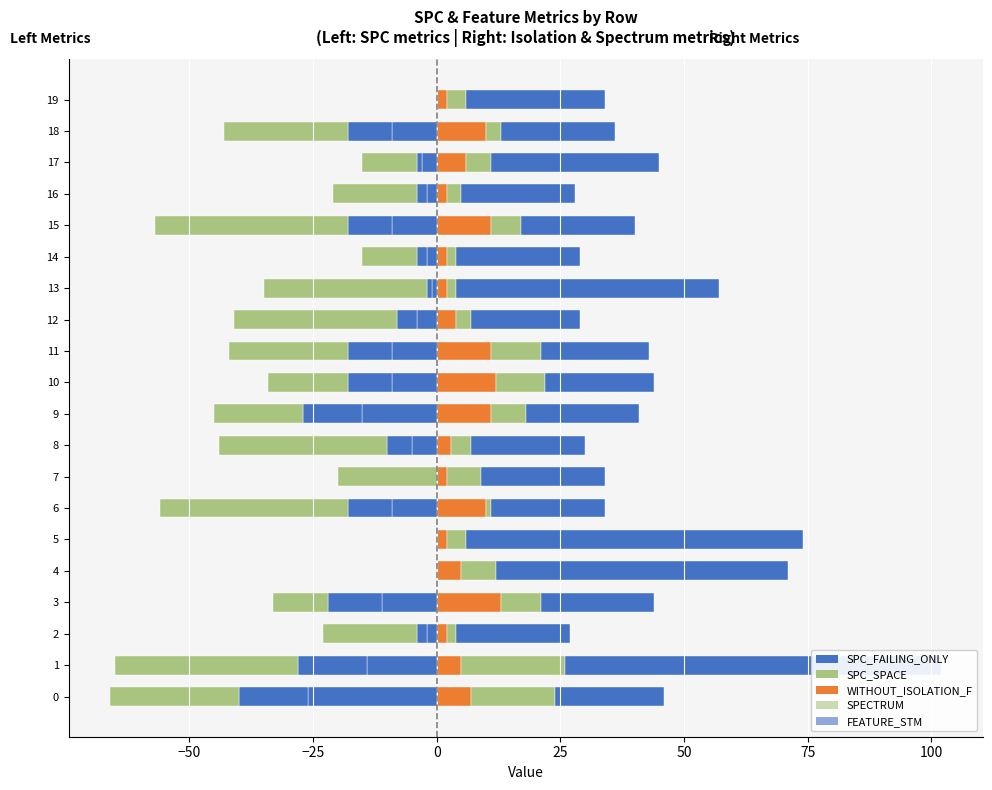

How many negative values does the SPC_FAILING_ONLY series have?

16